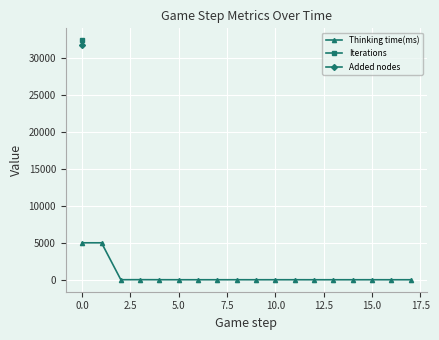

What is the difference between the maximum and minimum values in the Thinking time(ms) series?

4989